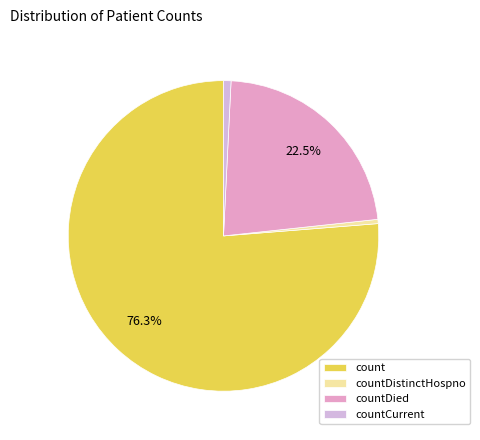

Is count the majority of the pie?

Yes